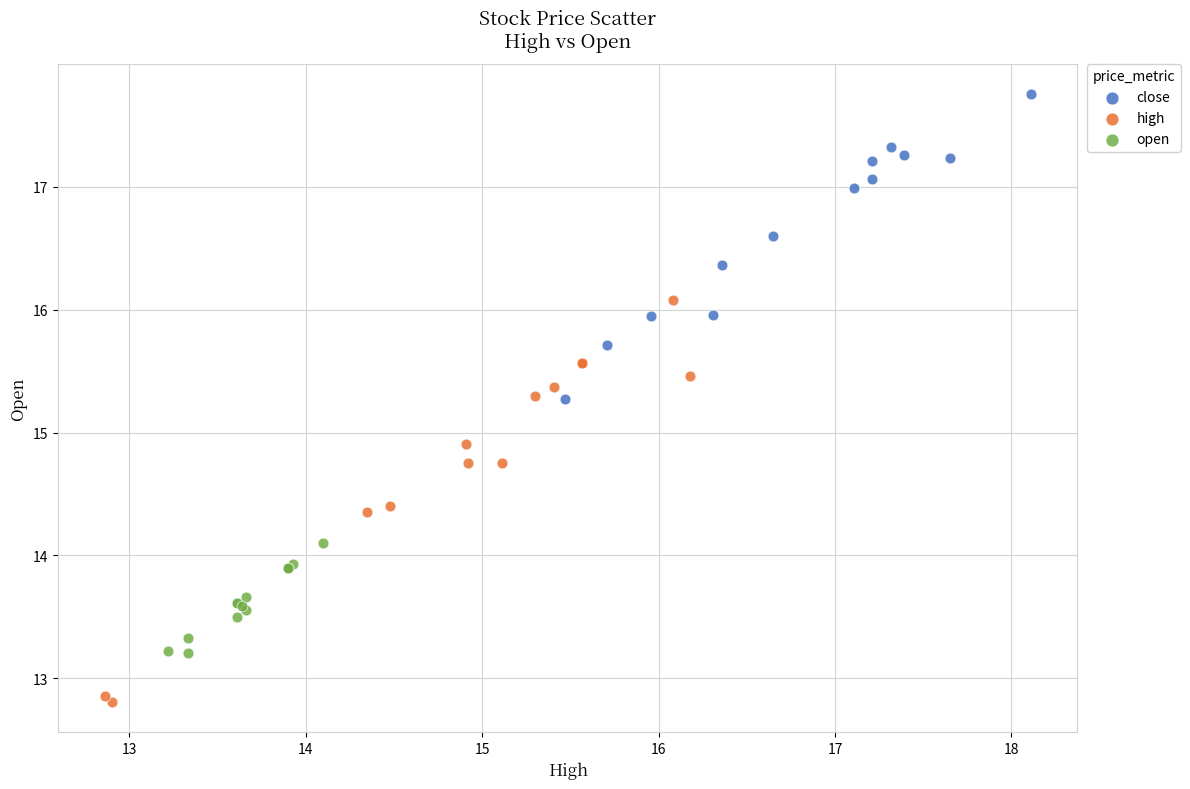

Which series contains the lowest Y value?

high